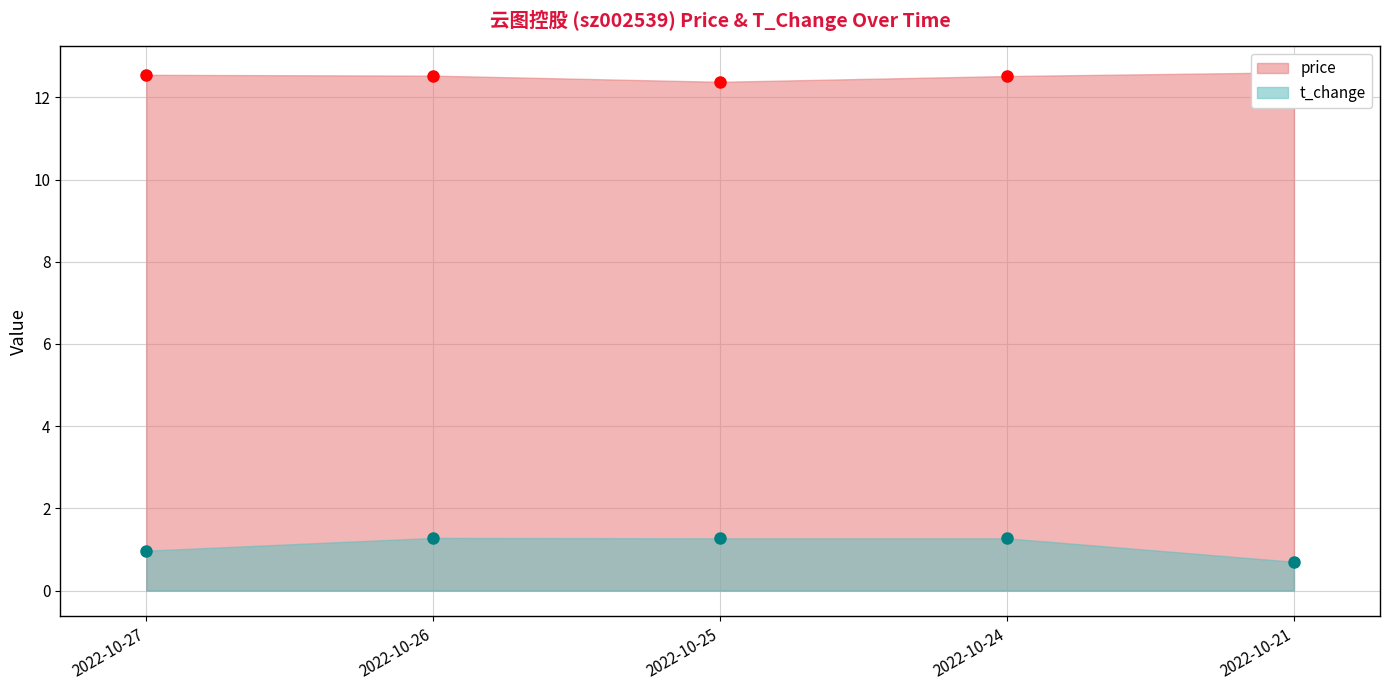

Between 2022-10-27 and 2022-10-21, which is larger?

2022-10-21